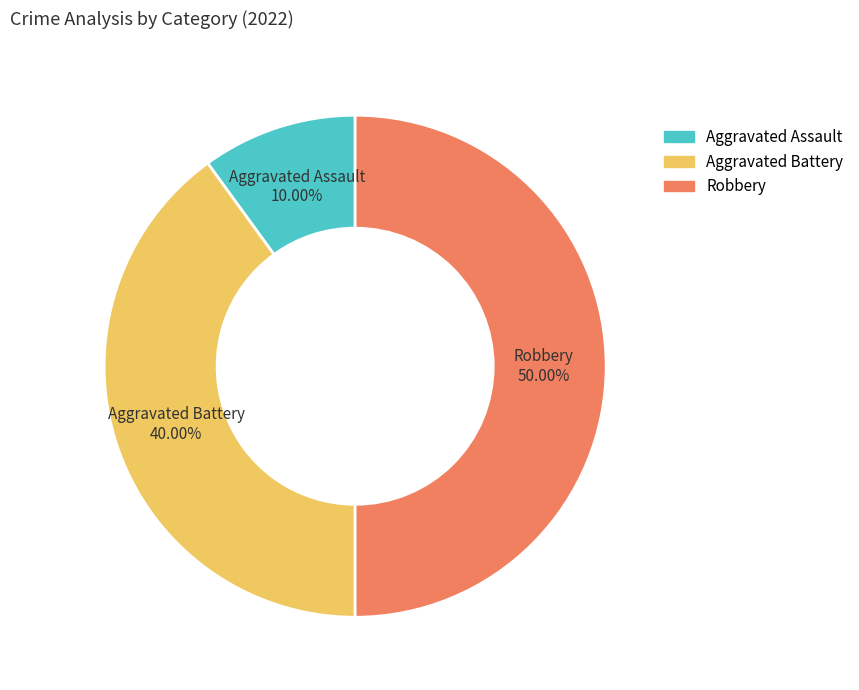

What portion of the pie excludes Aggravated Assault?

90.0%